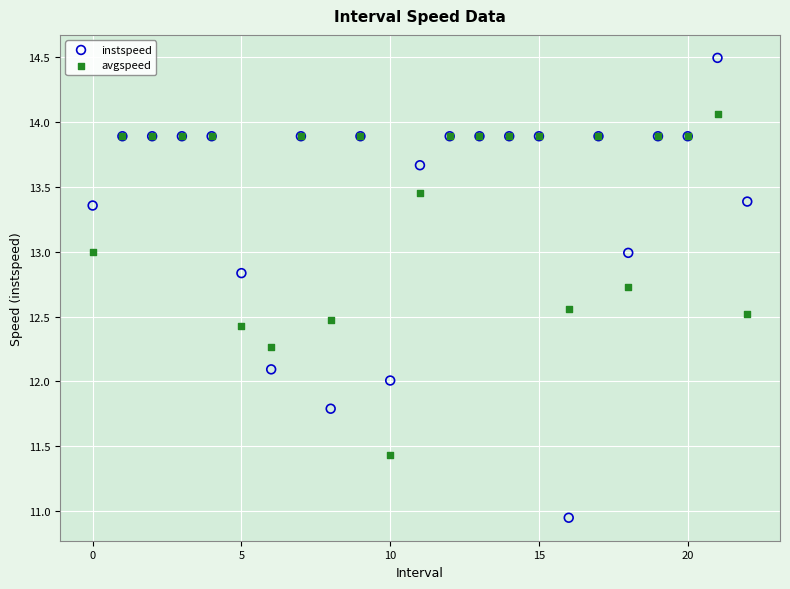

Which series reaches the minimum Y coordinate?

instspeed